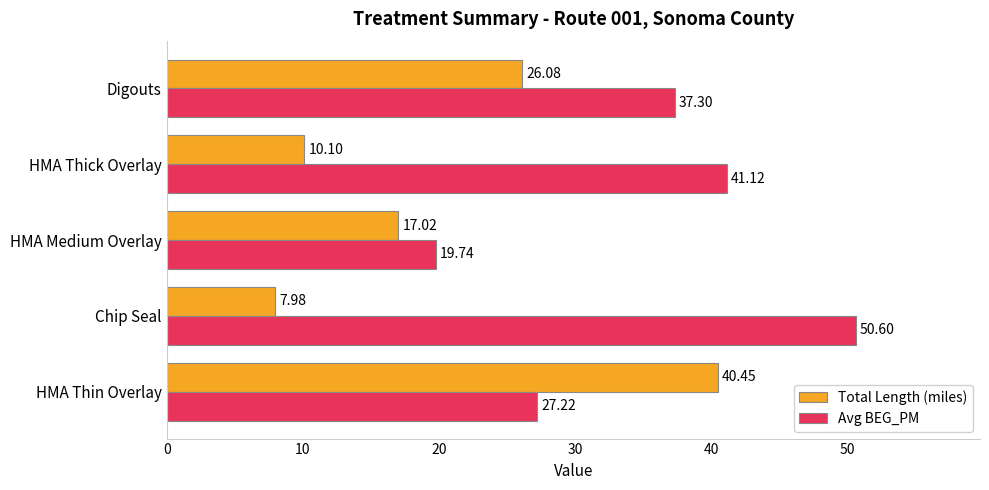

What is the difference between the maximum and minimum values in the Total Length (miles) series?

32.5